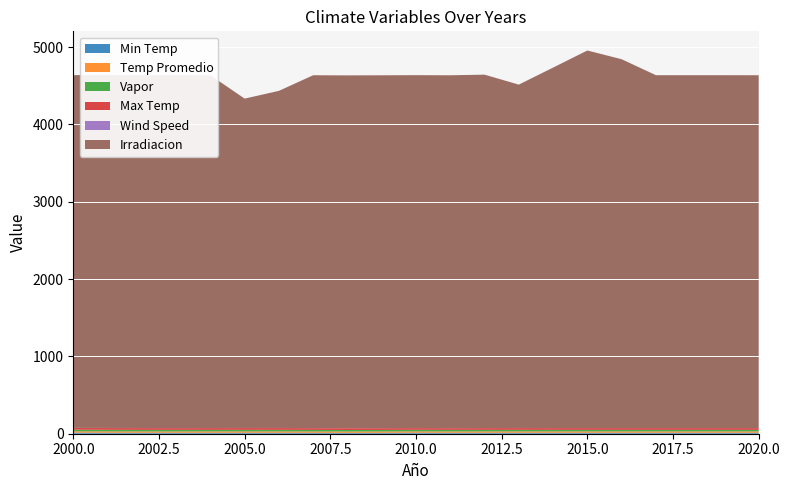

Reading left to right, what are all the values shown in this chart?

Min Temp: 13.5	12.6	12.1	12.2	12.3	12.3	12.4	11.9	11.5	11.8	12.7	12.3	12.3	12.3	12.3	12.3	12.3	12.3	12.3	12.3	12.3
Temp Promedio: 17.9	17.7	17.6	17.5	17.6	17.7	17.7	17.4	17.1	17.2	17.7	17.3	17.5	17.7	17.5	17.6	17.6	17.6	17.6	17.6	17.6
Vapor: 20.6	20.3	20.1	20.1	20.1	20.3	20.3	19.9	19.5	19.7	20.2	19.8	20.1	20.2	20.1	20.1	20.1	20.1	20.1	20.1	20.1
Max Temp: 22.4	22.8	23.1	22.9	22.9	23.1	23.1	22.8	22.8	22.7	22.7	22.3	22.8	23.0	22.8	22.8	22.8	22.8	22.8	22.8	22.8
Wind Speed: 1.3	1.3	1.3	1.3	1.2	1.3	1.2	1.2	1.2	1.3	1.1	1.2	1.2	1.2	1.2	1.2	1.2	1.2	1.2	1.2	1.2
Irradiacion: 4561.9	4562.7	4562.7	4562.7	4561.9	4259.2	4359.2	4562.7	4561.9	4562.7	4562.7	4562.7	4569.5	4440.2	4660.9	4882.0	4769.4	4562.7	4562.7	4562.7	4561.9